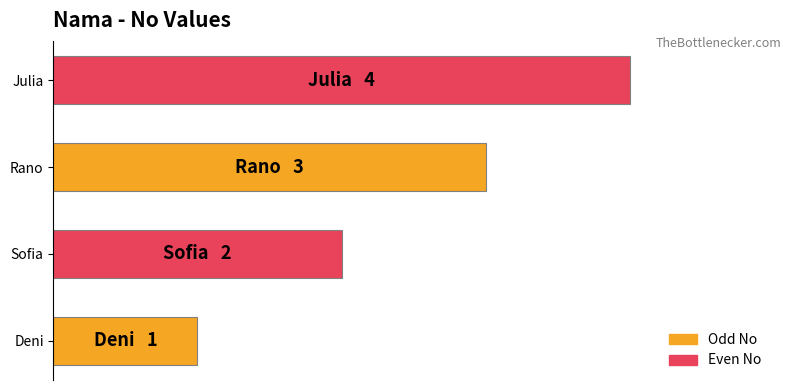

Does the chart contain any negative values?

No